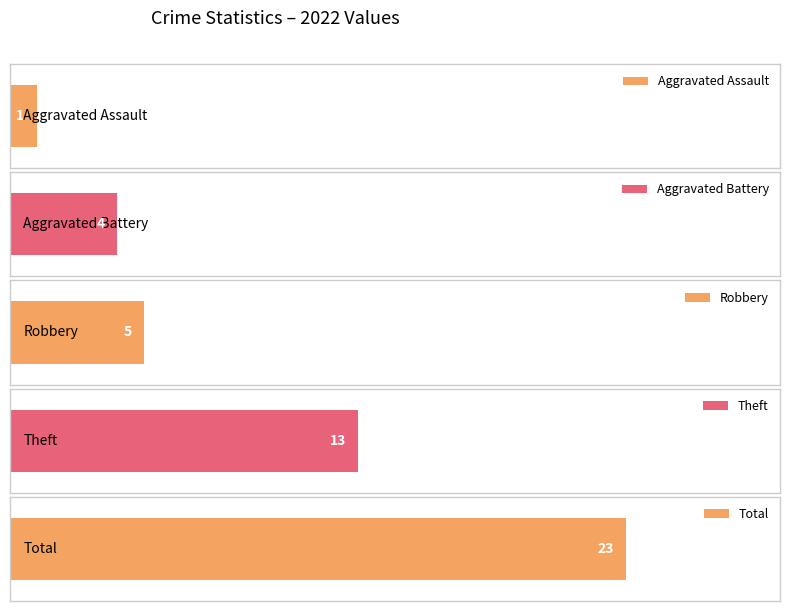

Rank the series by their maximum value, from lowest to highest.

Aggravated Assault, Aggravated Battery, Robbery, Theft, Total